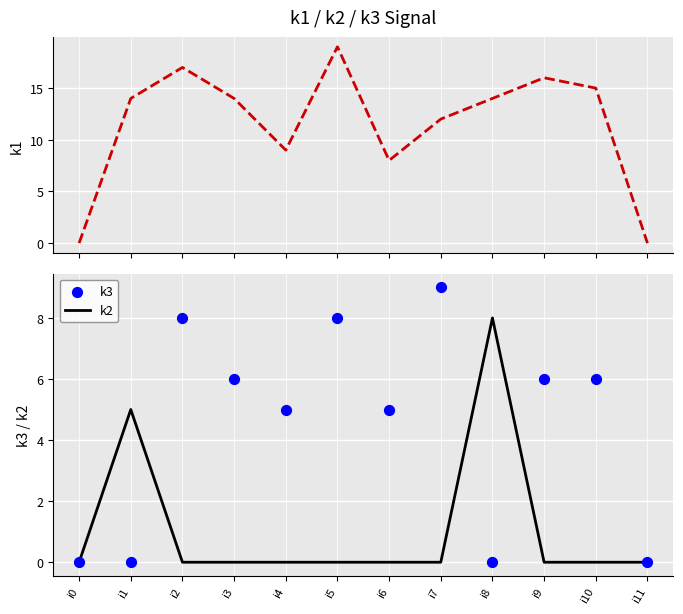

At which category is the sum across all series the highest?

i5